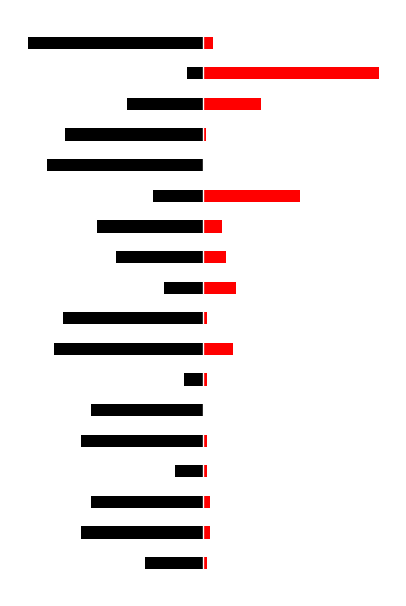

Count the number of data series in this chart.

2